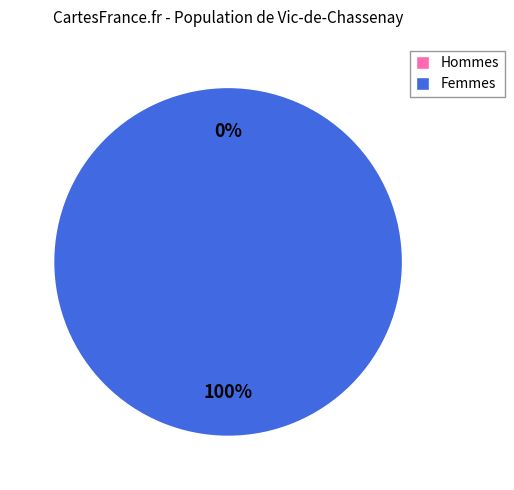

To the nearest percent, what is the difference between the 1413561793 and 1418137641 slice percentages?

100%